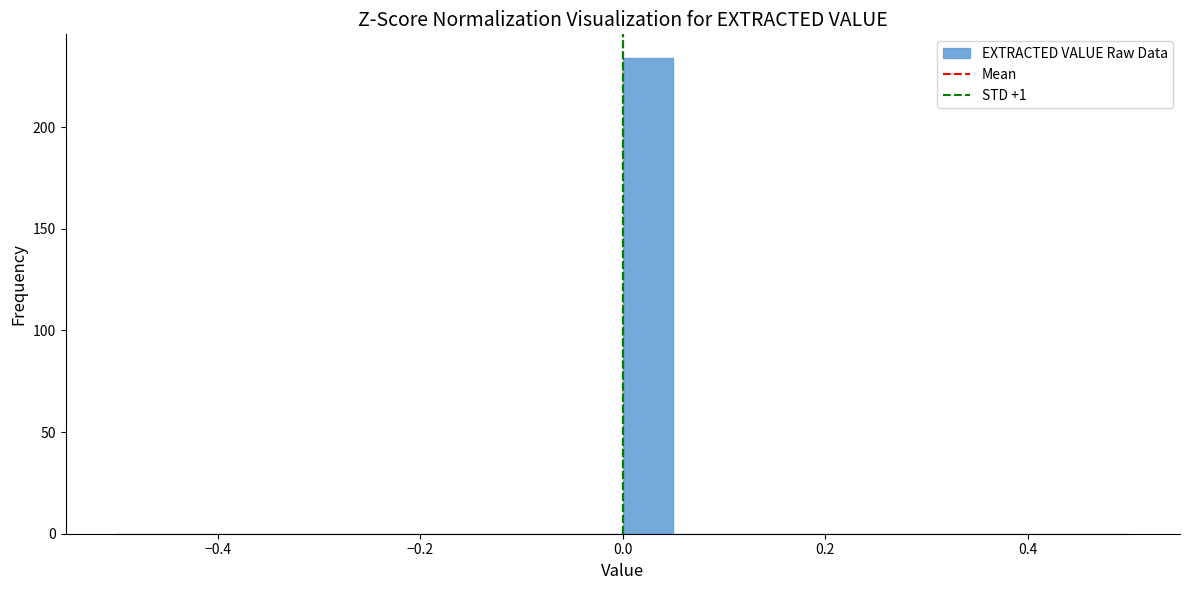

Read against the x-axis, roughly where is the centre of the tallest bar?

0.02